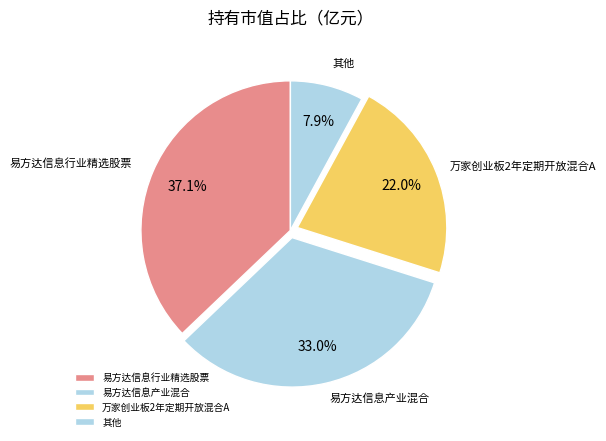

Is there a majority slice in this chart?

No